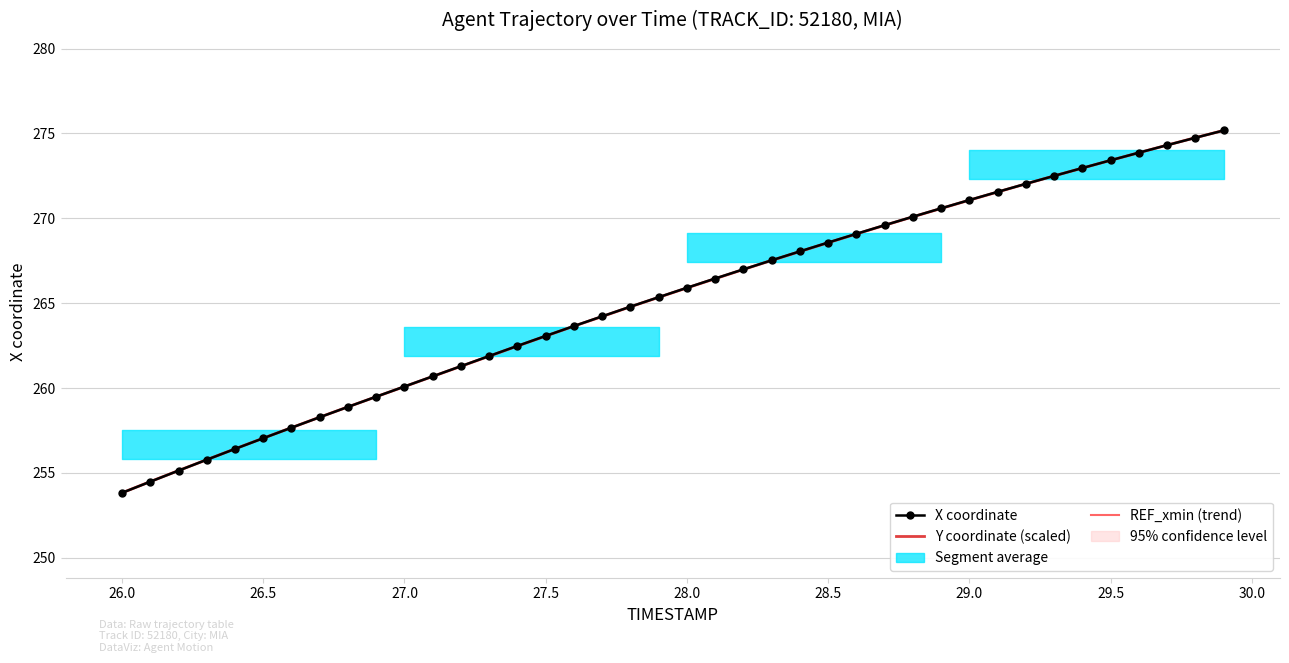

What is the highest value of the Y coordinate (scaled) series?

275.2